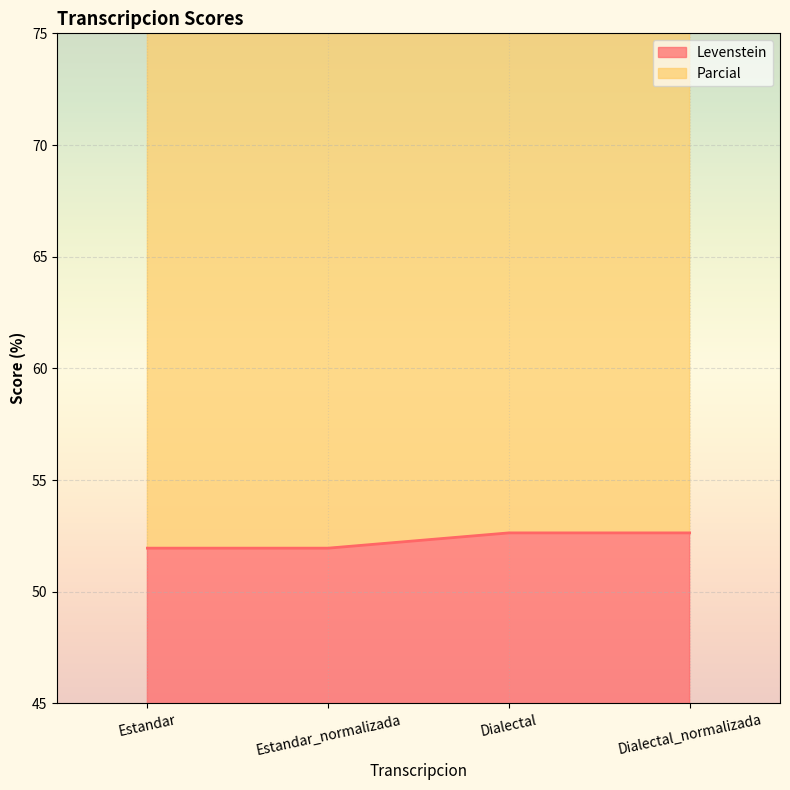

Rank the categories by Levenstein value from highest to lowest.

Dialectal, Dialectal_normalizada, Estandar, Estandar_normalizada